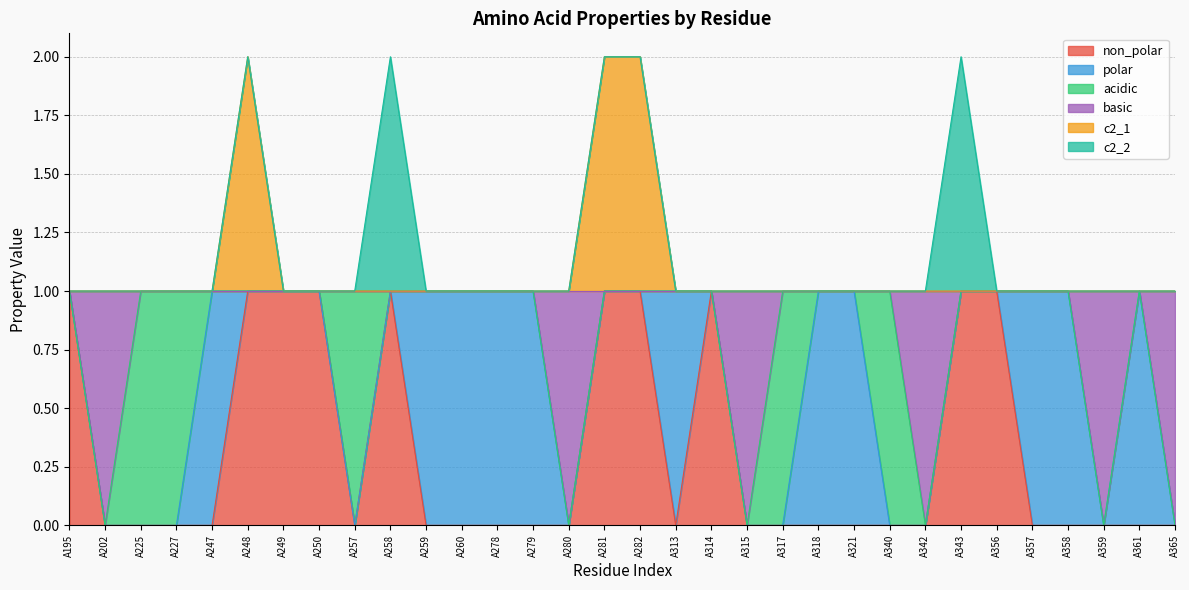

How many lines are shown in the chart?

6